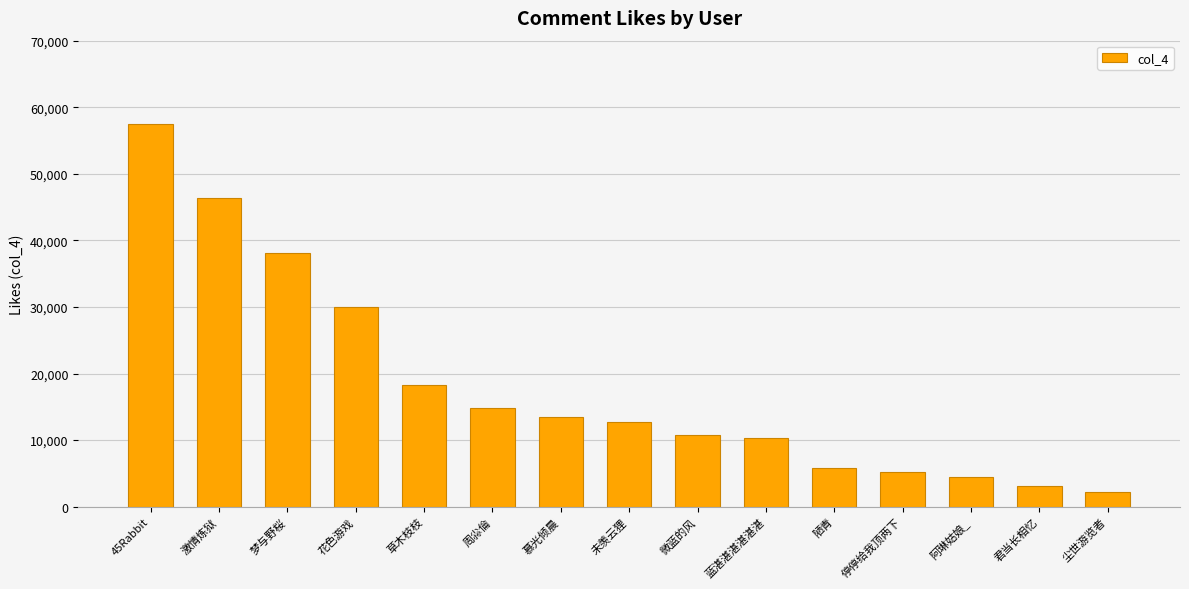

What is the value of the 6th bar from the left?

14887